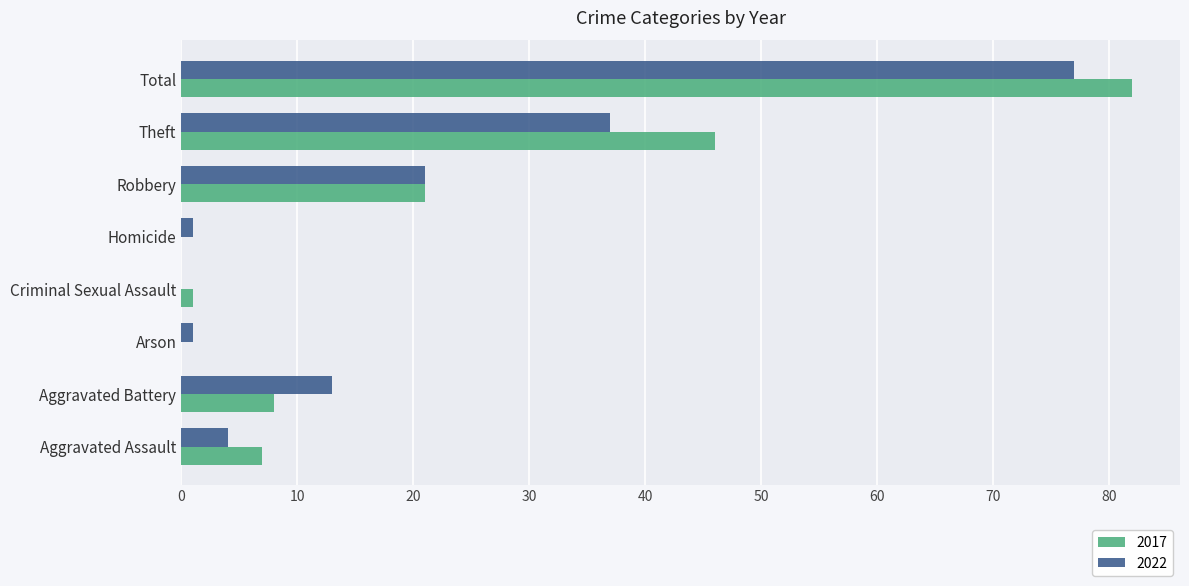

At which label does 2017 reach its peak?

Total